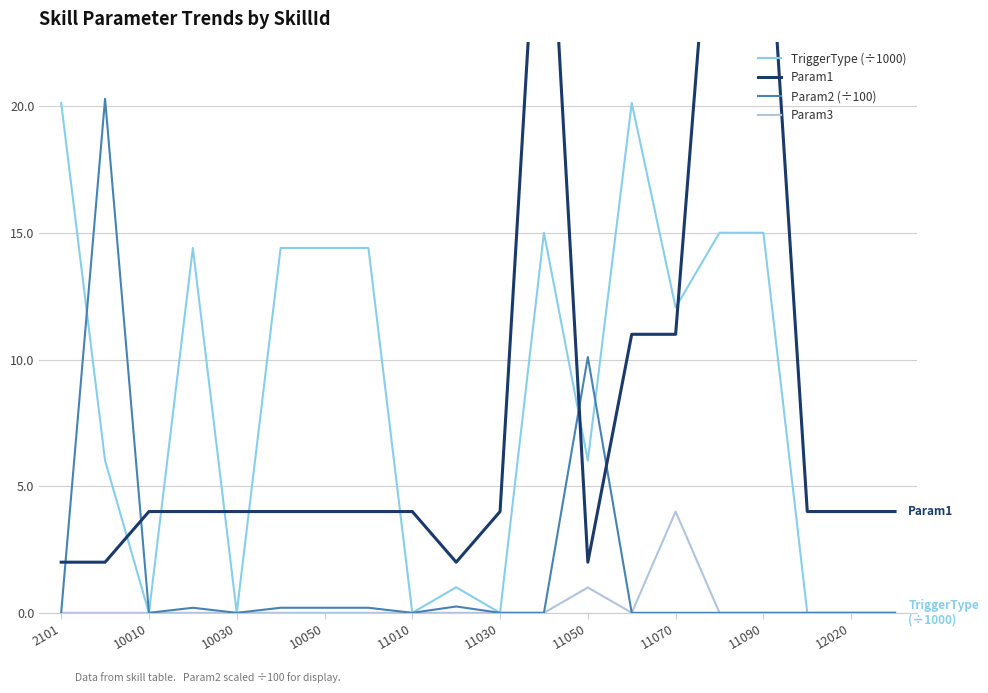

What is the sum of all Param3 values?

5.0